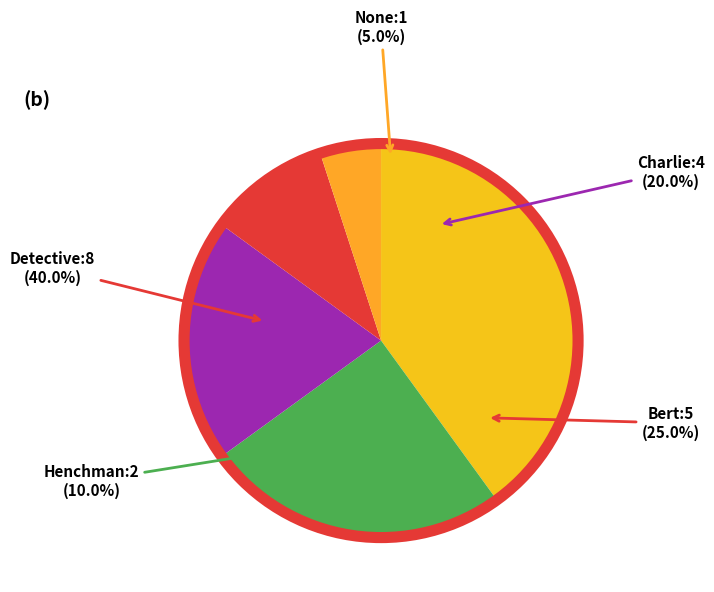

What is the total percentage of Henchman and None?

15.0%